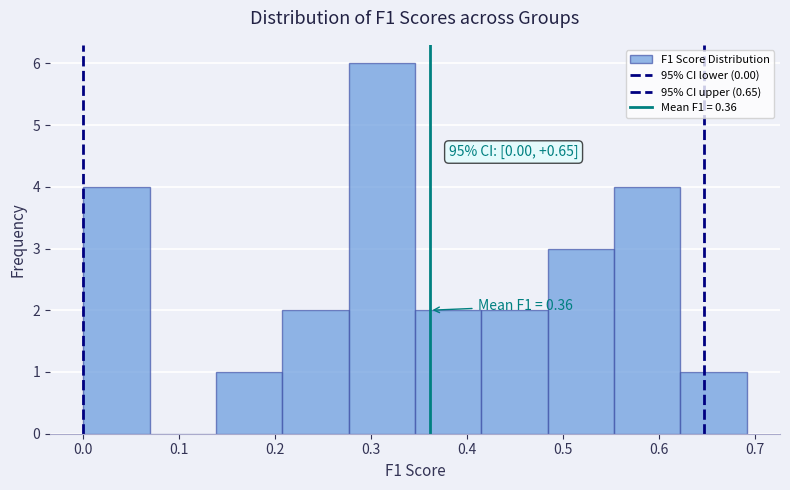

Over which range of the x-axis is the bar tallest?

0.28 to 0.35